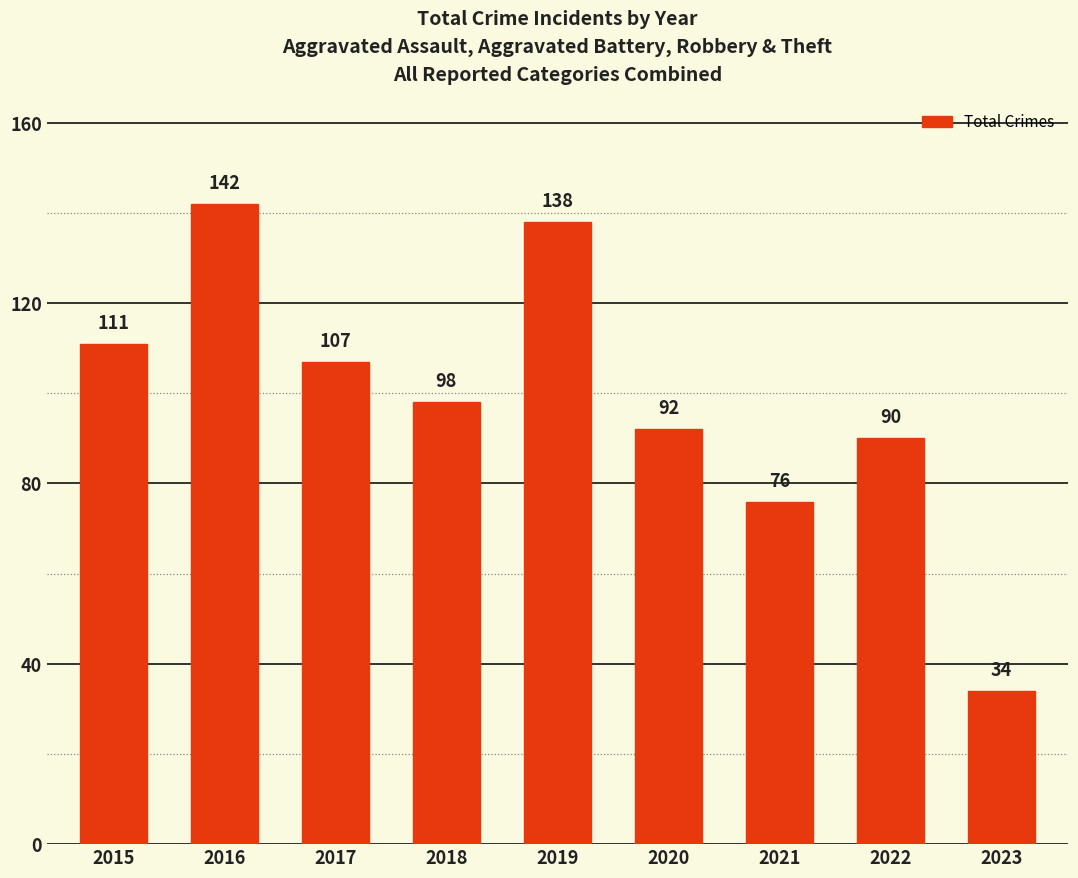

At which label does the data first exceed 98?

2015